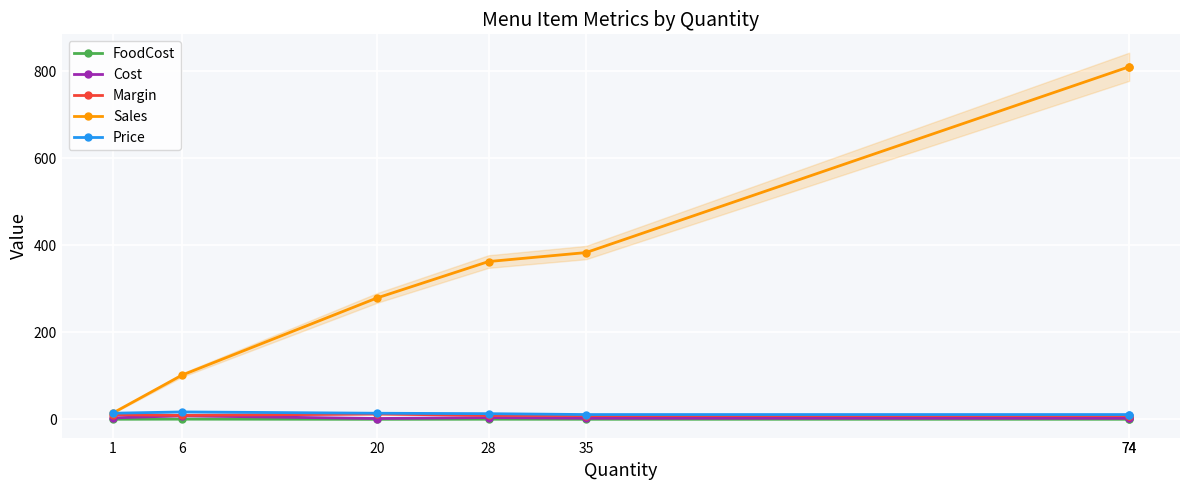

At 35, list the series in order from largest to smallest.

Sales, Price, Margin, Cost, FoodCost